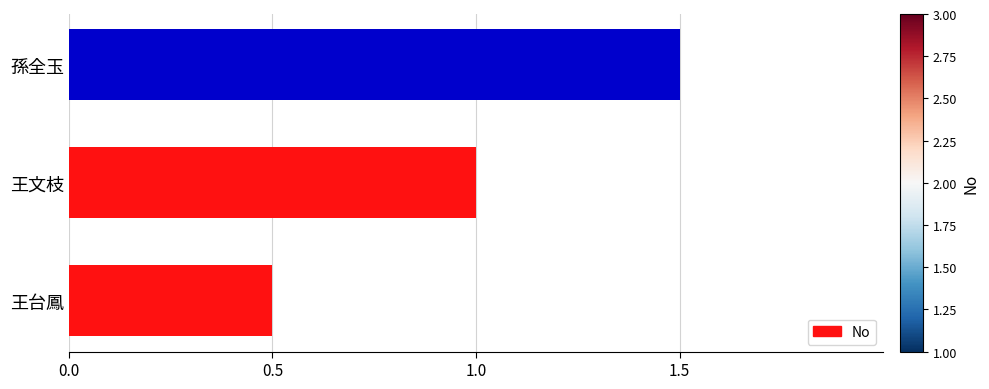

Are the bars horizontal?

Yes